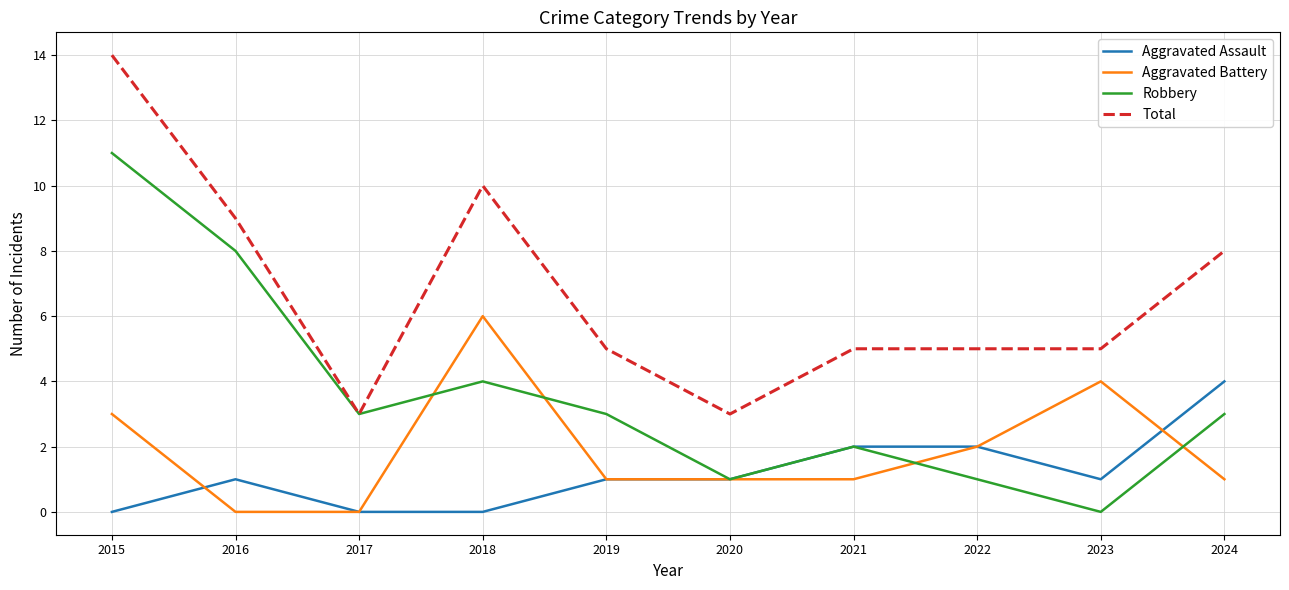

True or false: Robbery has more than 0 interior local peaks.

True